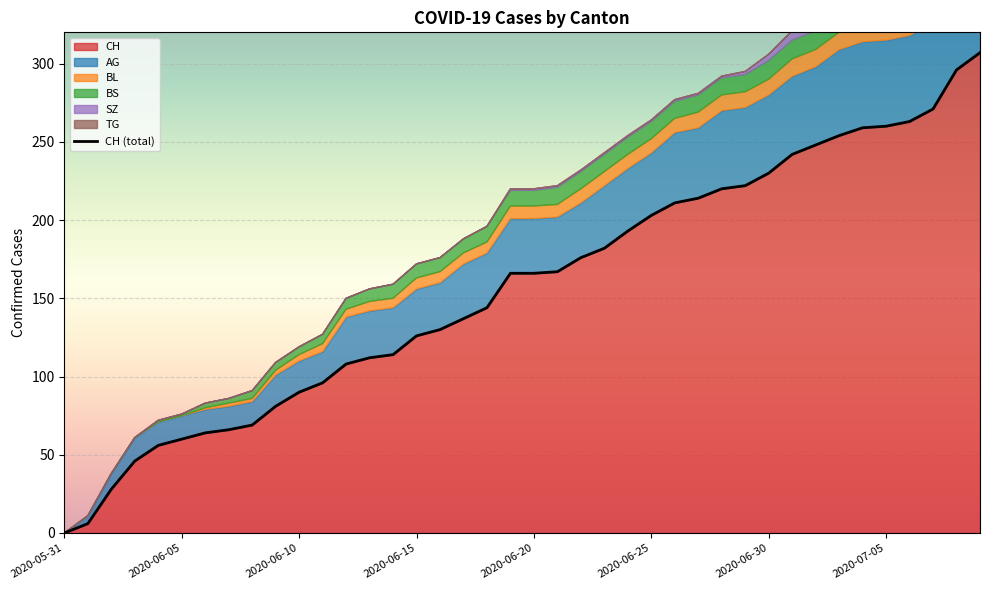

What is the approximate value at 36?

263